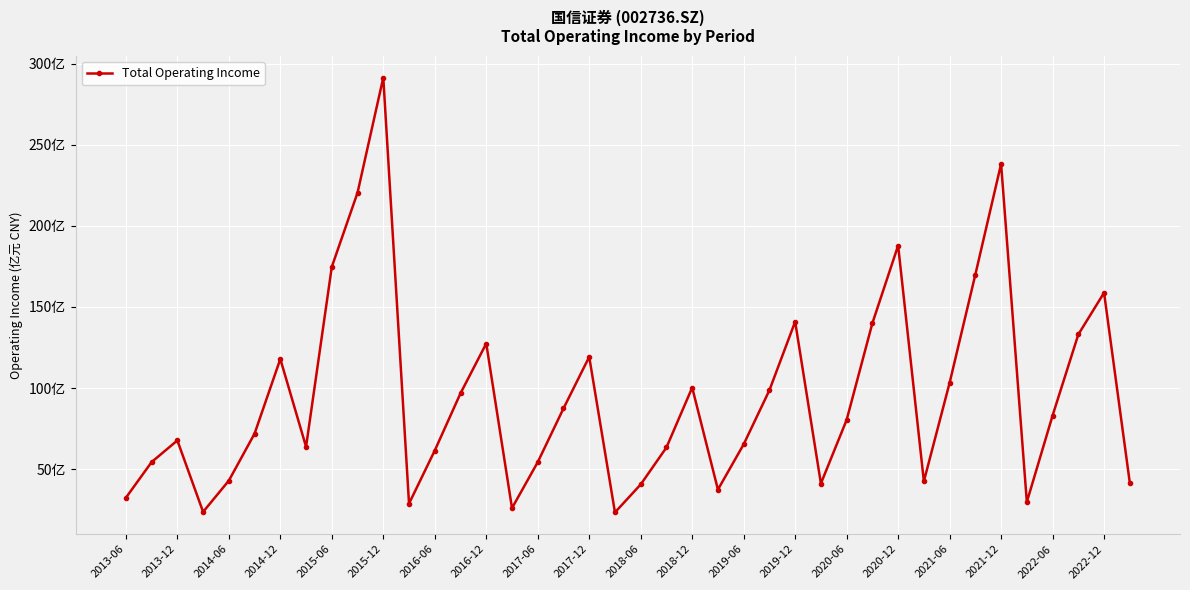

How many interior local peaks (higher than both neighbors) does the data have?

10